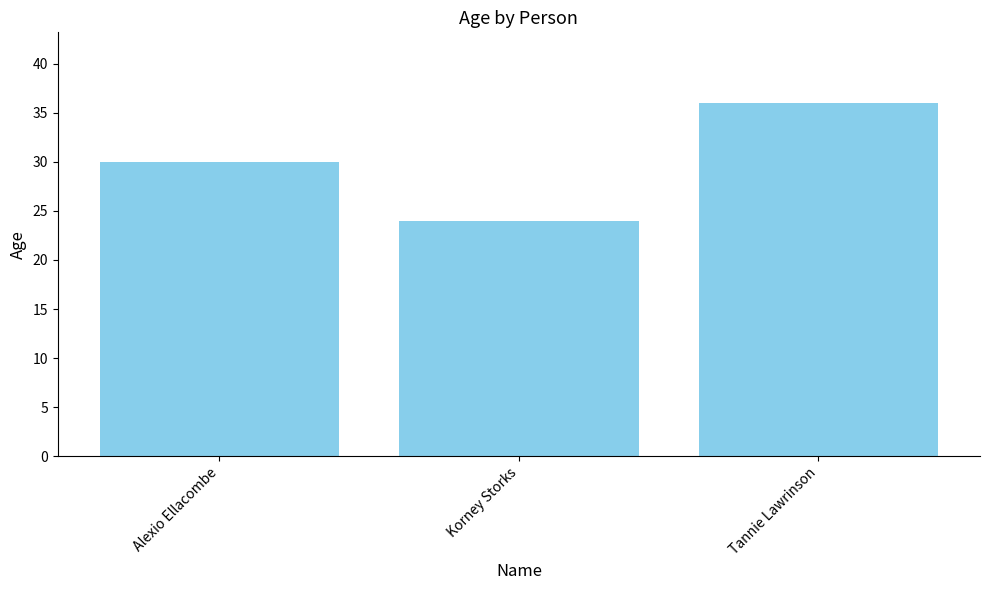

Between Tannie Lawrinson and Alexio Ellacombe, which is larger?

Tannie Lawrinson